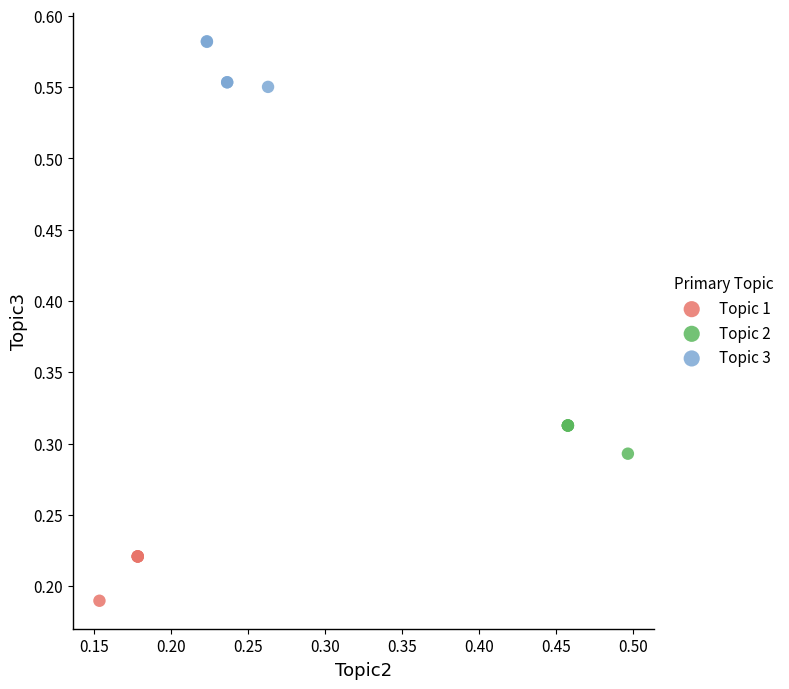

Which series contains the lowest Y value?

Topic 1